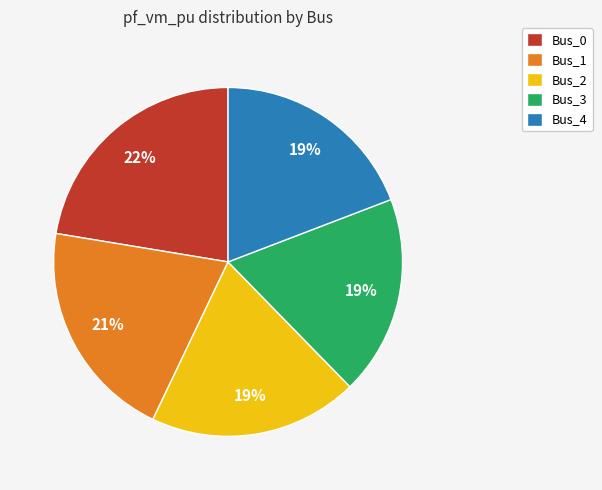

What percentage is the Bus_2 slice, to the nearest percent?

19%